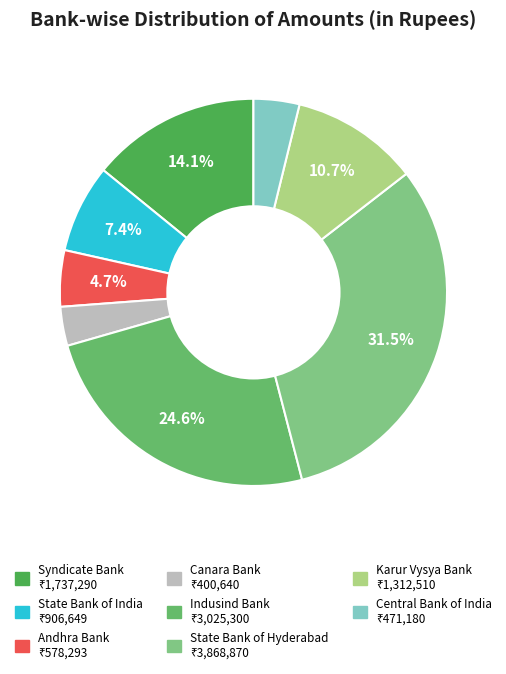

True or false: Karur Vysya Bank accounts for 11% of the total.

True